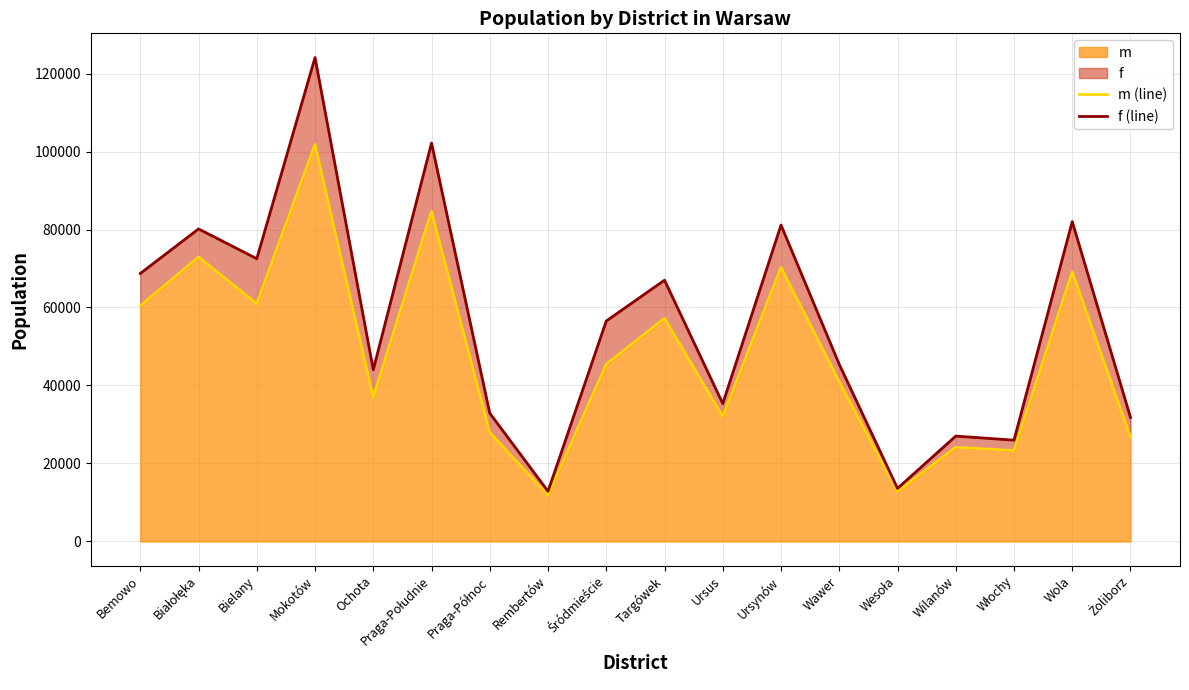

Where is the first local maximum for f (line)?

Białołęka